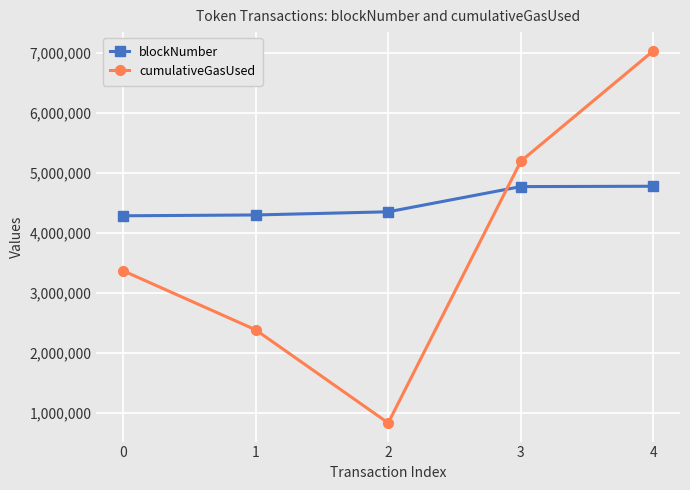

Between 0 and 4, which series saw the biggest shift?

cumulativeGasUsed